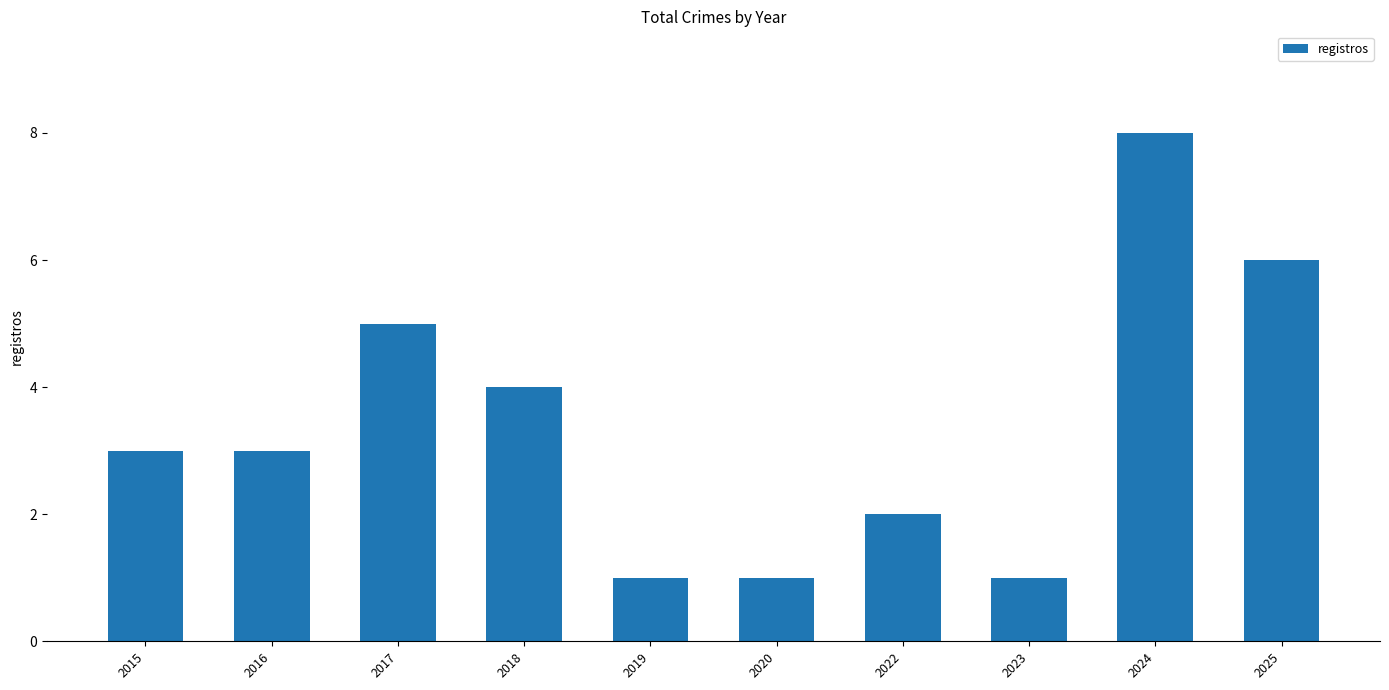

Reading left to right, list all the values displayed in this chart.

2015=3	2016=3	2017=5	2018=4	2019=1	2020=1	2022=2	2023=1	2024=8	2025=6